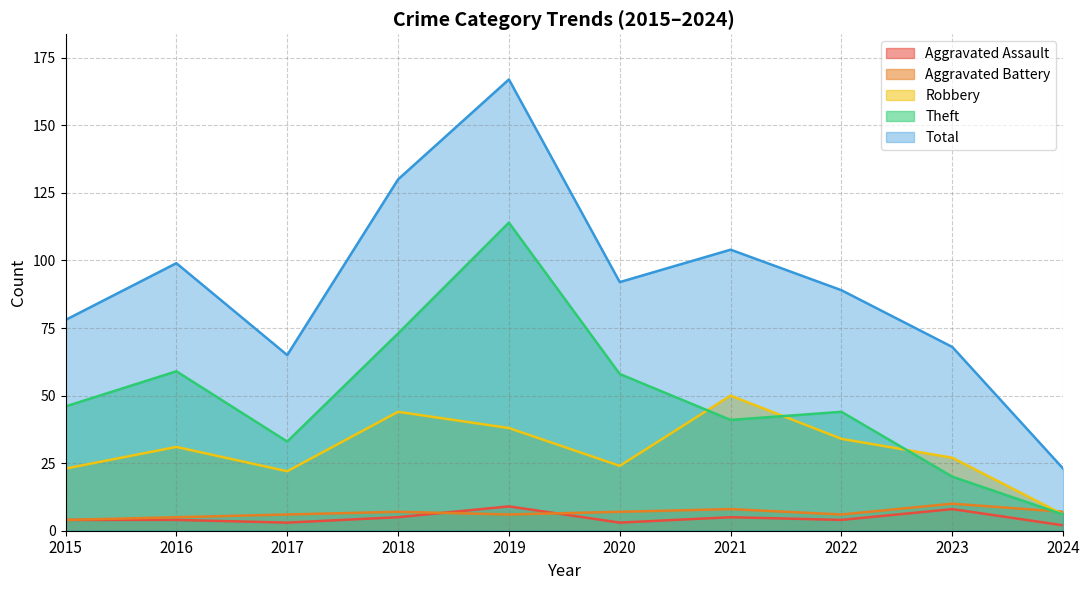

Which series has the largest total across all categories?

Total